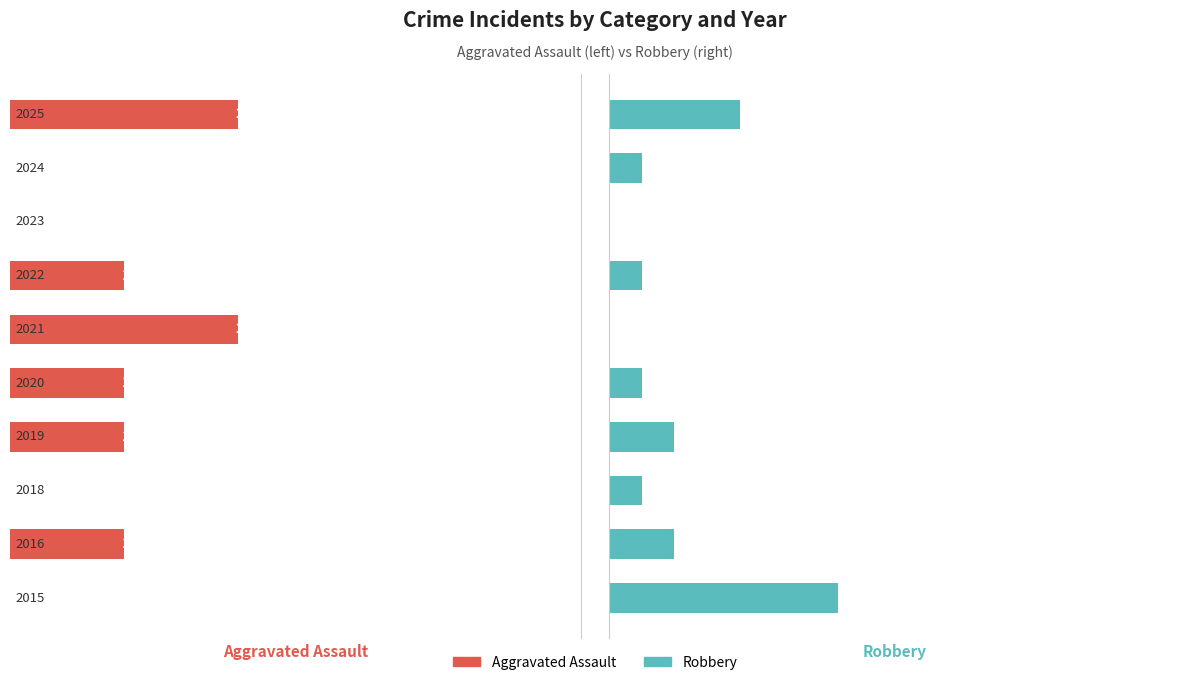

What is the sum of all Robbery values?

19